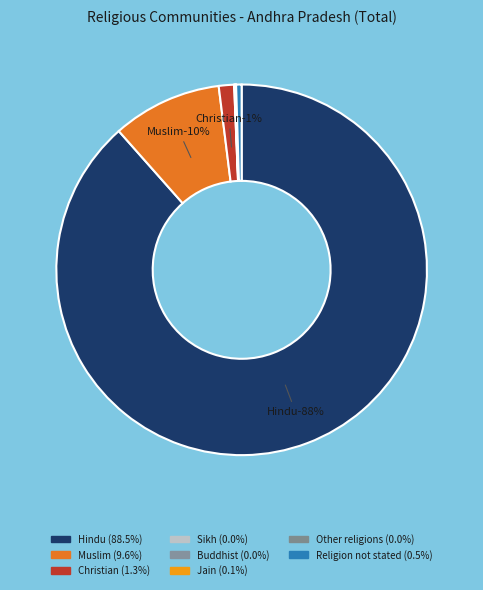

What portion of the pie excludes Religion not stated?

99.5%